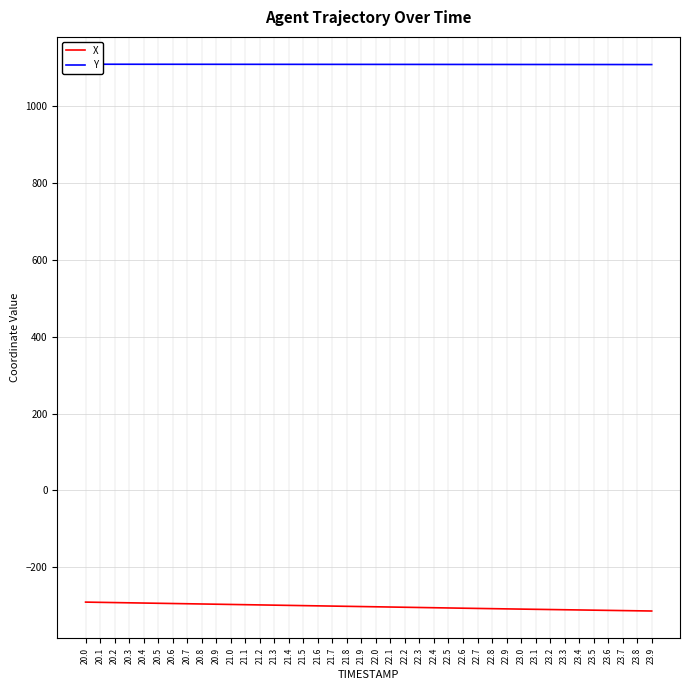

At which category is the sum across all series the highest?

20.0